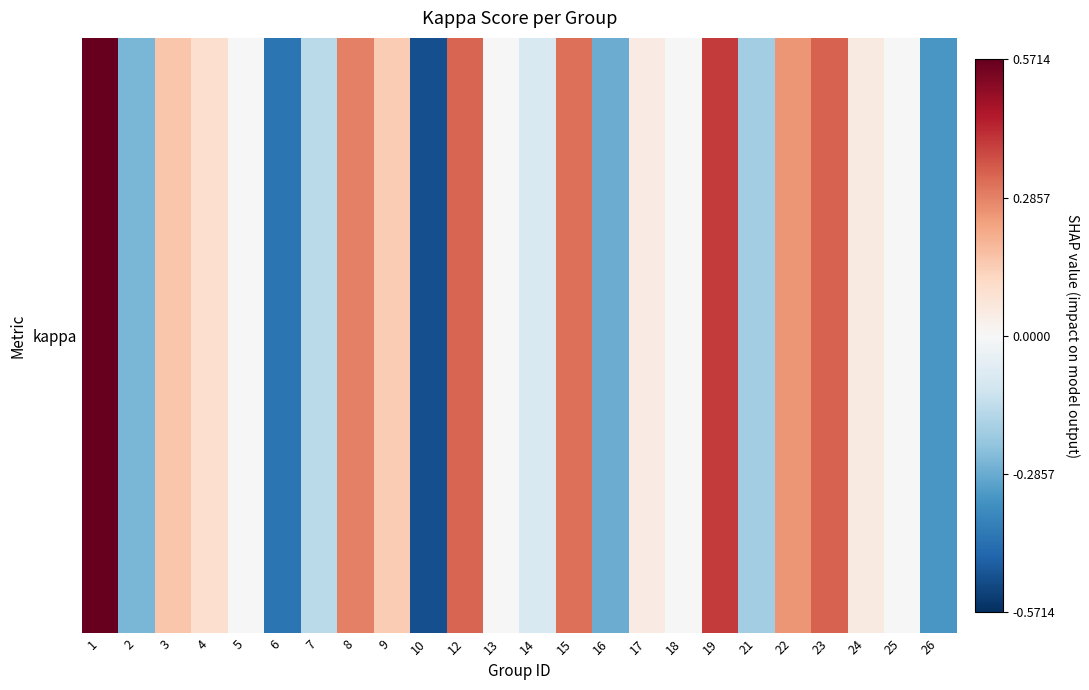

Rank the categories by value from lowest to highest.

10, 6, 26, 16, 2, 21, 7, 14, 5, 13, 18, 25, 17, 24, 4, 9, 3, 22, 8, 15, 12, 23, 19, 1